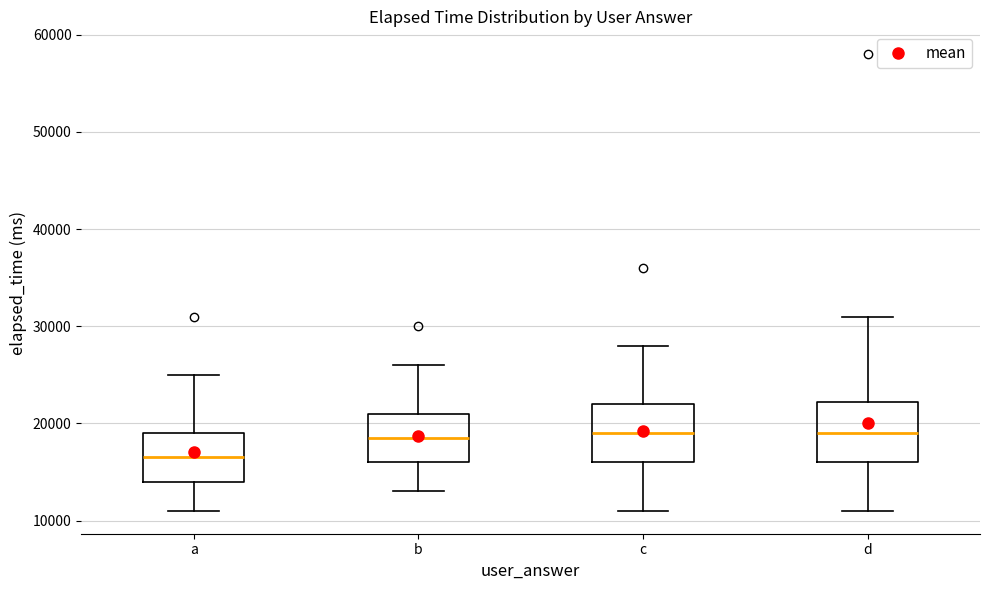

Reading left to right, read every box against the y-axis: the position of its median line, the range the box covers, and the ends of its whiskers. The values are not printed on the chart, so give them approximately, as read against the axis.

a: median 17000, box 14000 to 19000, whiskers 11000 to 25000
b: median 19000, box 16000 to 21000, whiskers 13000 to 26000
c: median 19000, box 16000 to 22000, whiskers 11000 to 28000
d: median 19000, box 16000 to 22000, whiskers 11000 to 31000